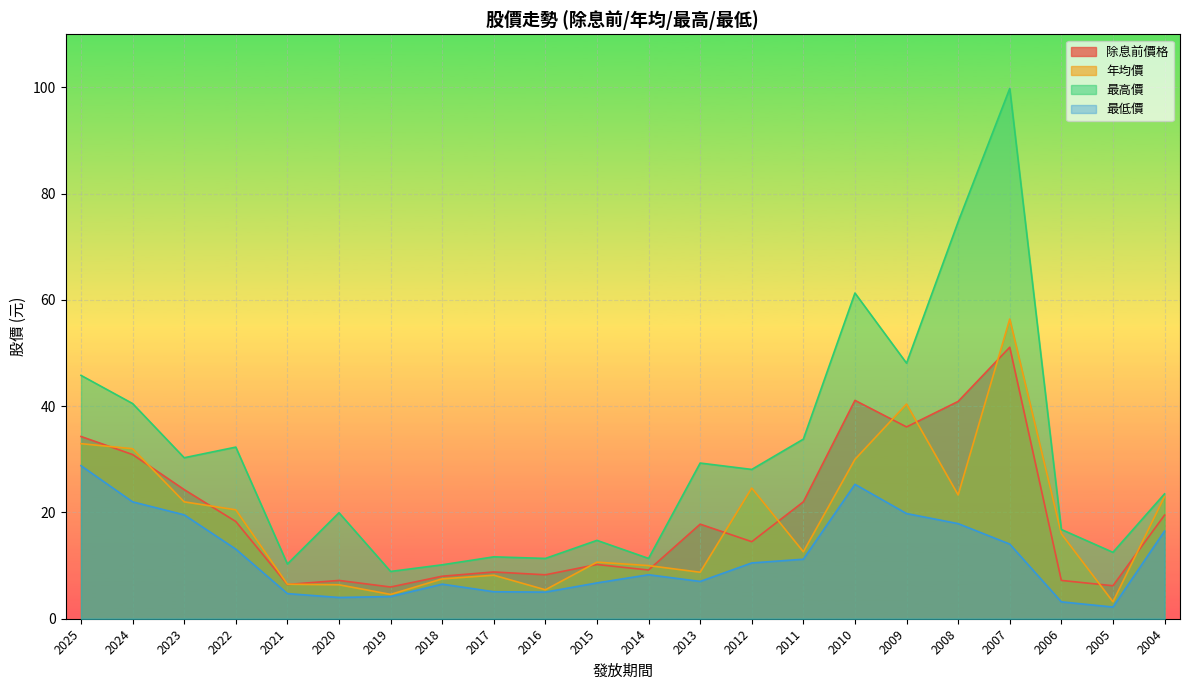

How many interior local valleys does the 最低價 series have?

4